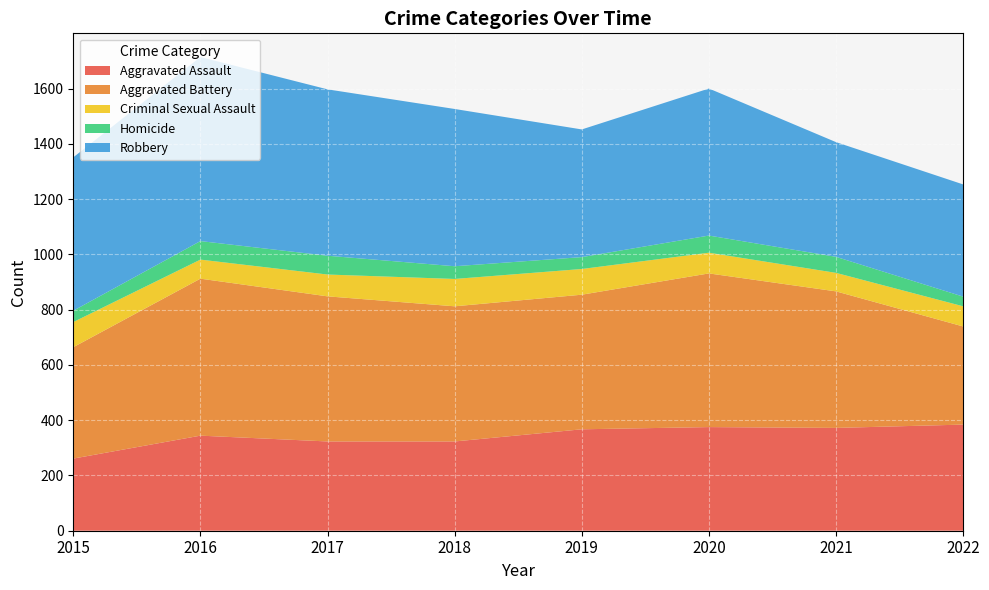

Reading right to left, transcribe all the data shown in this chart.

Aggravated Assault: 384	372	375	367	323	323	344	261
Aggravated Battery: 355	494	556	487	489	525	568	403
Criminal Sexual Assault: 73	67	75	93	99	79	69	91
Homicide: 35	58	62	43	46	68	67	41
Robbery: 406	415	532	462	569	602	666	555